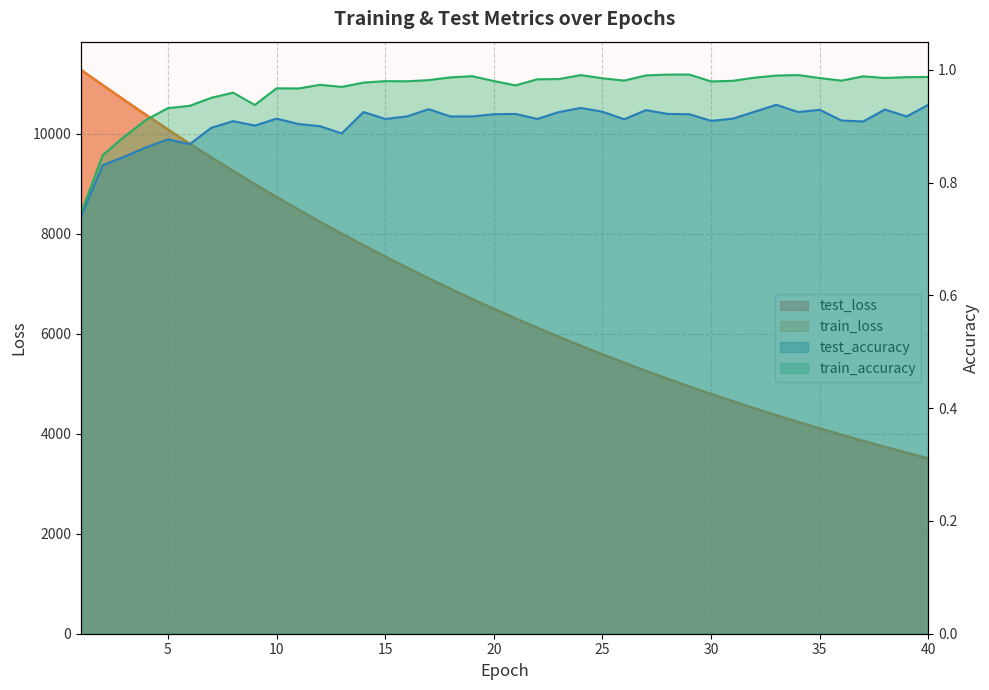

Reading right to left, extract all data points from this chart.

test_loss: 40=3508.7	39=3621.6	38=3737.7	37=3857.3	36=3980.3	35=4107.0	34=4237.1	33=4371.0	32=4508.8	31=4650.6	30=4796.4	29=4946.3	28=5100.5	27=5259.1	26=5422.2	25=5589.7	24=5762.1	23=5939.3	22=6121.5	21=6308.7	20=6501.0	19=6698.8	18=6902.0	17=7110.8	16=7325.3	15=7545.5	14=7771.6	13=8003.8	12=8242.1	11=8486.9	10=8737.6	9=8995.2	8=9258.9	7=9529.5	6=9806.6	5=10090.3	4=10379.8	3=10675.8	2=10976.1	1=11280.9
train_loss: 40=3508.5	39=3621.4	38=3737.5	37=3857.1	36=3980.1	35=4106.6	34=4236.8	33=4370.7	32=4508.5	31=4650.3	30=4796.1	29=4946.0	28=5100.2	27=5258.7	26=5421.8	25=5589.4	24=5761.8	23=5939.0	22=6121.1	21=6308.3	20=6500.6	19=6698.3	18=6901.5	17=7110.2	16=7324.6	15=7544.8	14=7770.9	13=8003.1	12=8241.4	11=8485.9	10=8736.8	9=8994.4	8=9258.2	7=9528.7	6=9805.8	5=10089.3	4=10379.0	3=10674.9	2=10975.6	1=11280.7
test_accuracy: 40=0.9	39=0.9	38=0.9	37=0.9	36=0.9	35=0.9	34=0.9	33=0.9	32=0.9	31=0.9	30=0.9	29=0.9	28=0.9	27=0.9	26=0.9	25=0.9	24=0.9	23=0.9	22=0.9	21=0.9	20=0.9	19=0.9	18=0.9	17=0.9	16=0.9	15=0.9	14=0.9	13=0.9	12=0.9	11=0.9	10=0.9	9=0.9	8=0.9	7=0.9	6=0.9	5=0.9	4=0.9	3=0.8	2=0.8	1=0.7
train_accuracy: 40=1.0	39=1.0	38=1.0	37=1.0	36=1.0	35=1.0	34=1.0	33=1.0	32=1.0	31=1.0	30=1.0	29=1.0	28=1.0	27=1.0	26=1.0	25=1.0	24=1.0	23=1.0	22=1.0	21=1.0	20=1.0	19=1.0	18=1.0	17=1.0	16=1.0	15=1.0	14=1.0	13=1.0	12=1.0	11=1.0	10=1.0	9=0.9	8=1.0	7=1.0	6=0.9	5=0.9	4=0.9	3=0.9	2=0.8	1=0.7